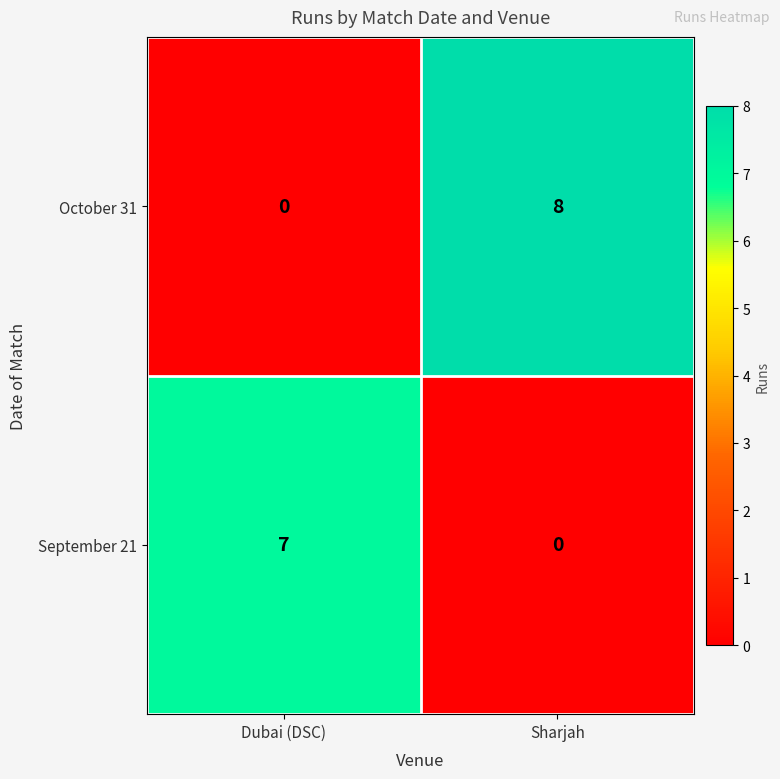

What is the sum of the October 31 values at Sharjah and Dubai (DSC)?

8